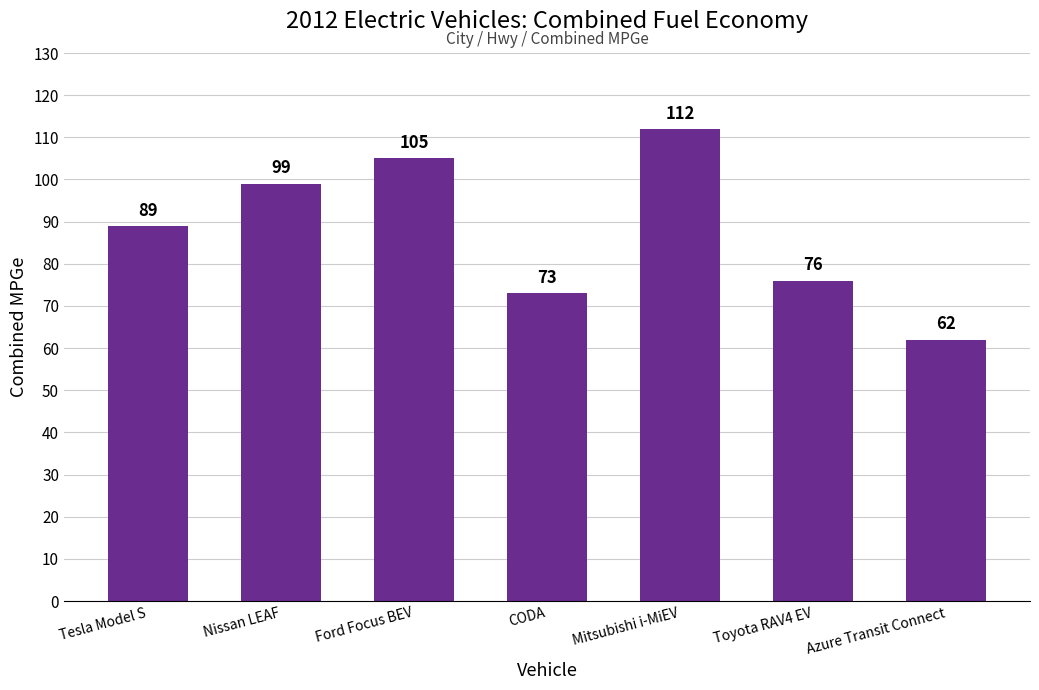

What is the value of the 3rd bar from the left?

105